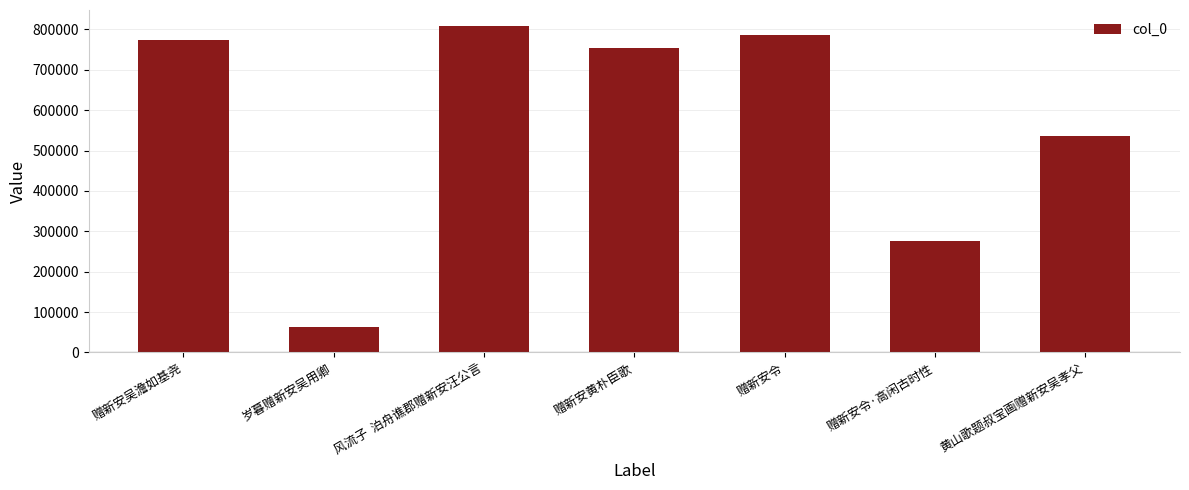

Are the bars horizontal?

No